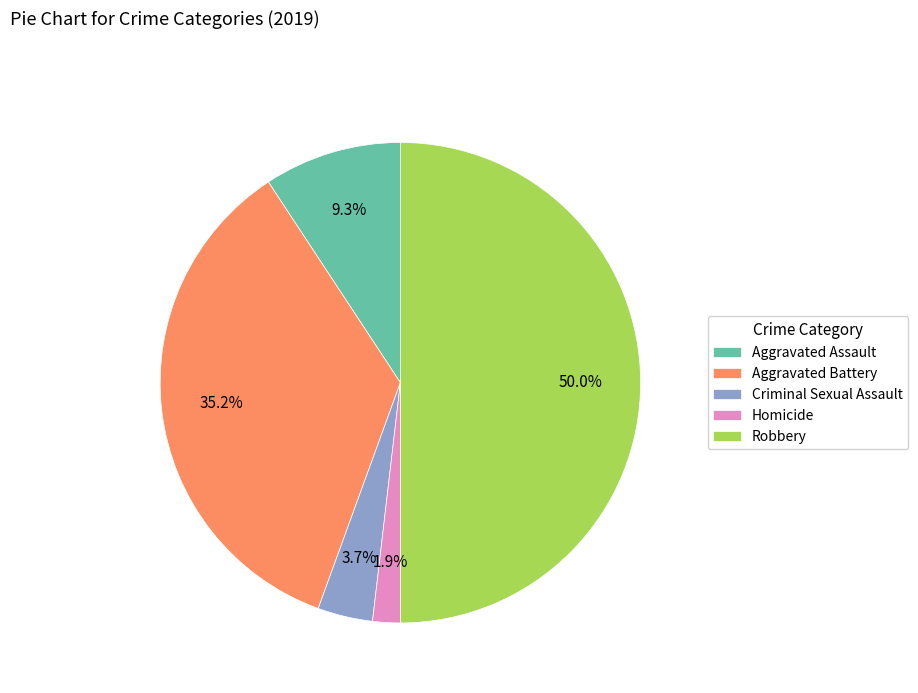

To the nearest percent, what is the difference between the largest and smallest slice percentages?

48%